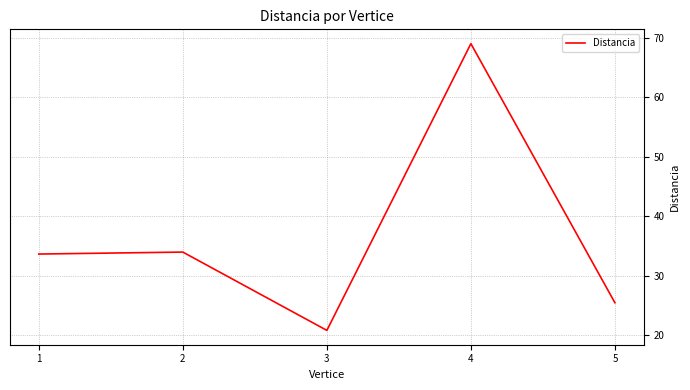

What is the difference between the second highest and second lowest values?

8.5